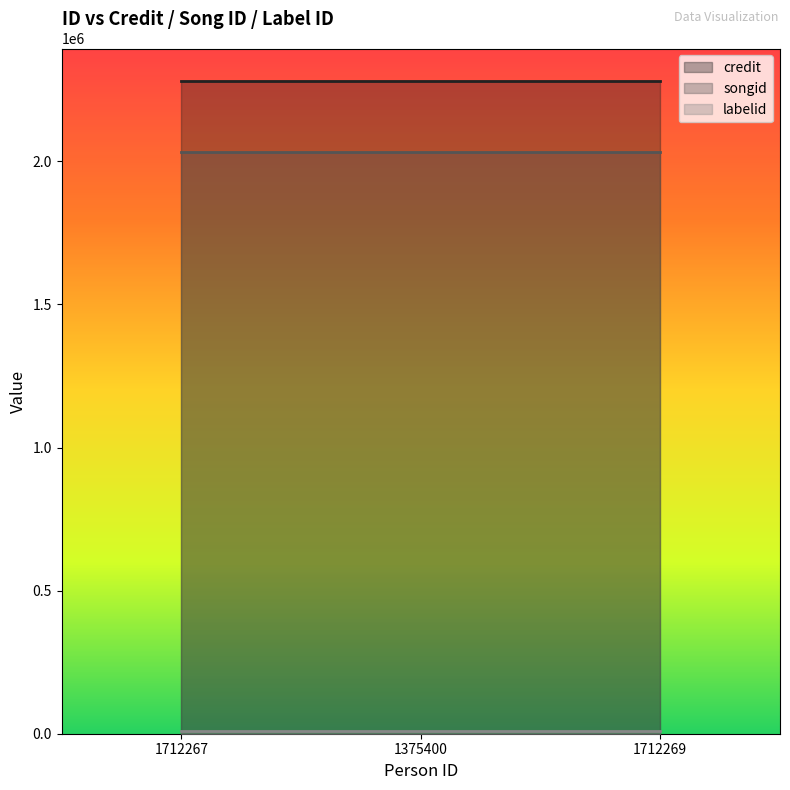

Which has a higher value, 1375400 or 1712267?

1375400